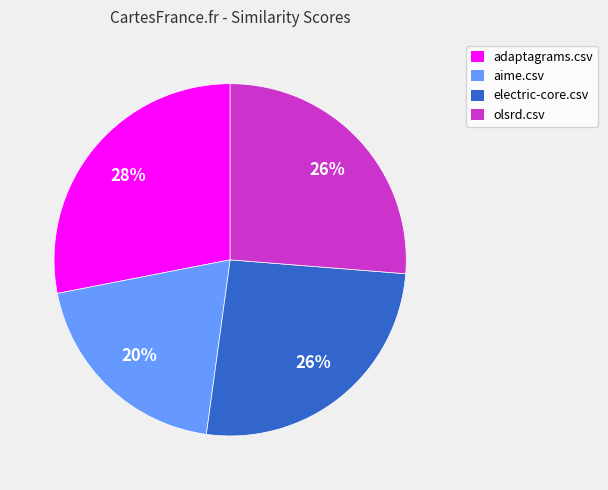

What is the ratio of the value at adaptagrams.csv to the value at aime.csv?

1.4